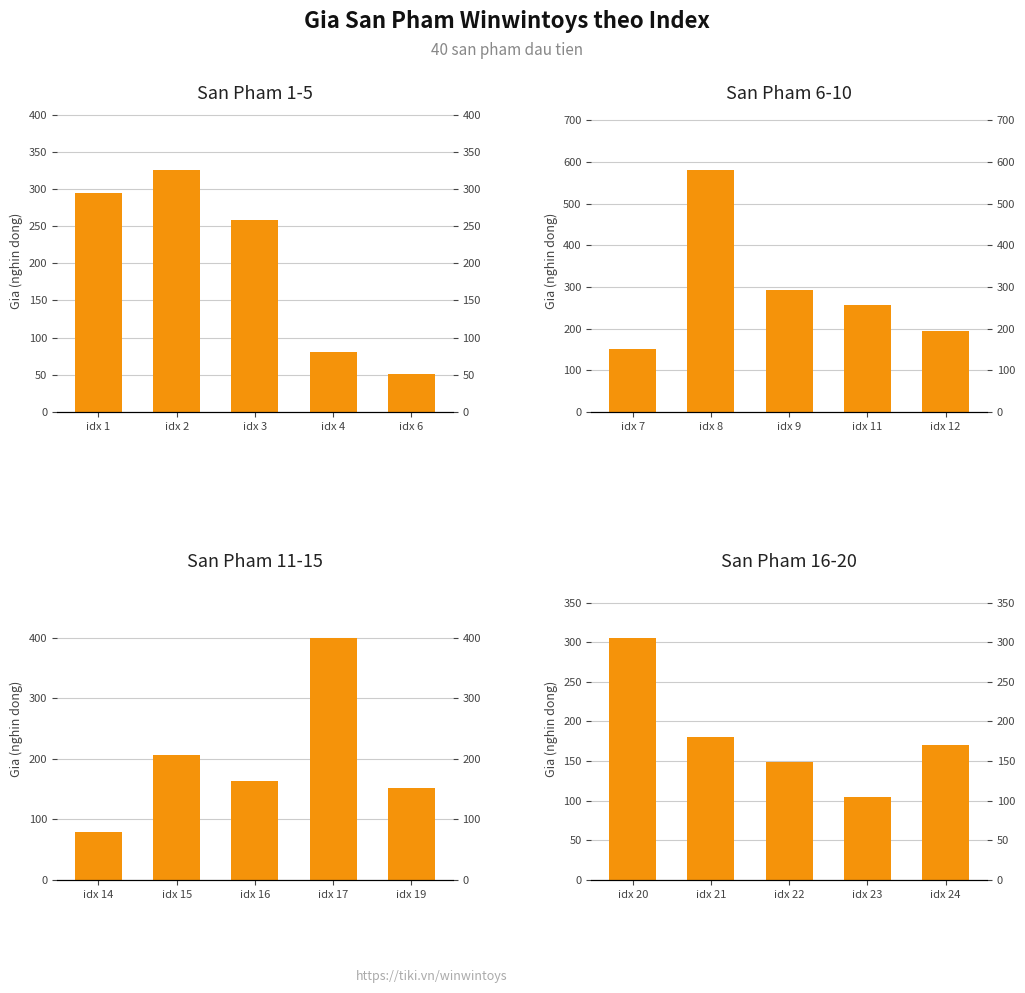

Which series has the largest total across all categories?

San Pham 6-10